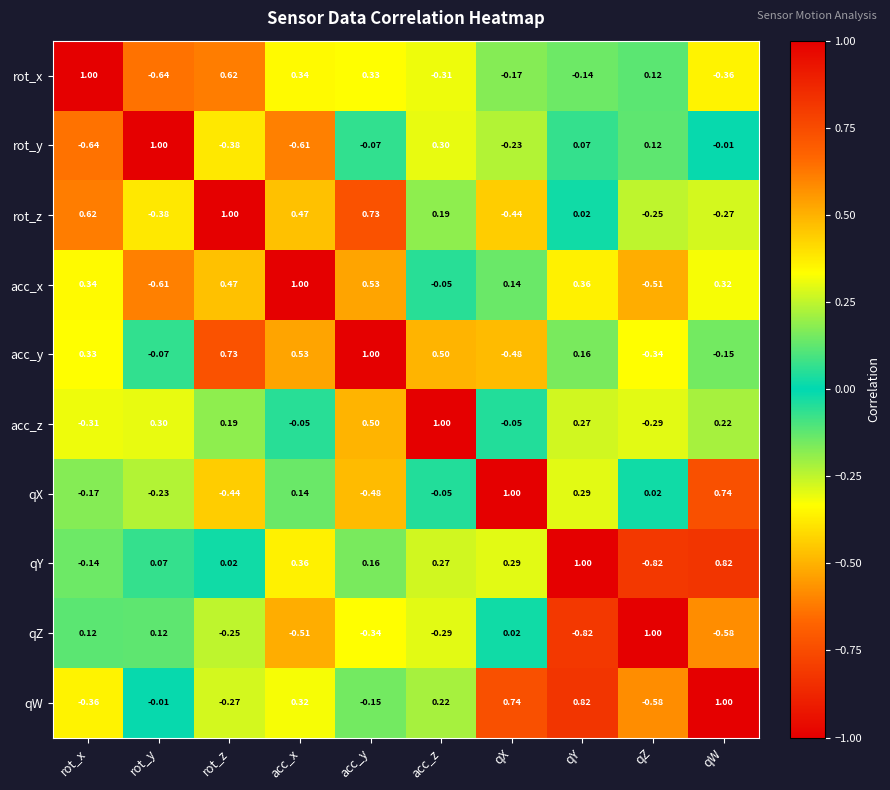

How many data points in rot_z are less than 0?

4